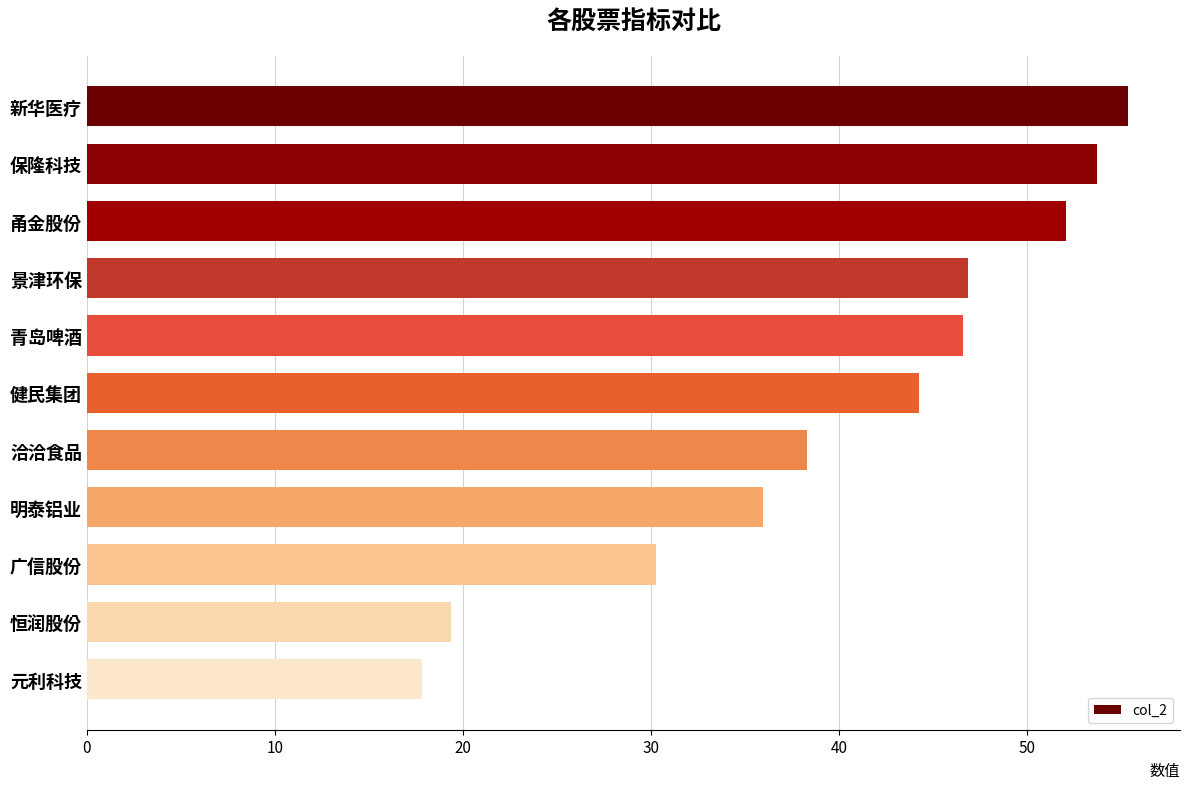

At which label is the value closest to 36?

明泰铝业